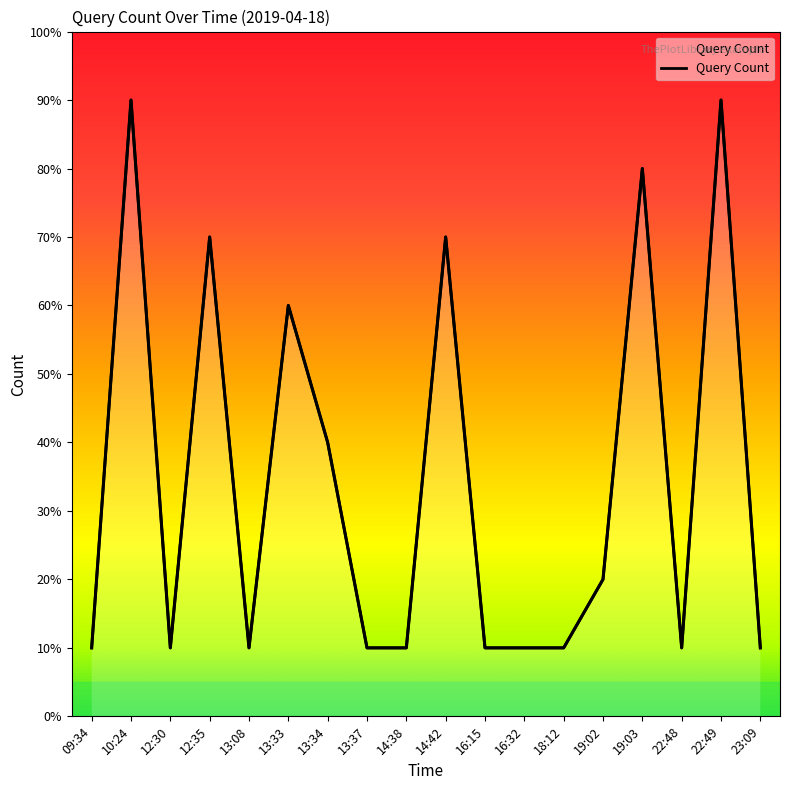

Rank the categories by value from lowest to highest.

09:34, 12:30, 13:08, 13:37, 14:38, 16:15, 16:32, 18:12, 22:48, 23:09, 19:02, 13:34, 13:33, 12:35, 14:42, 19:03, 10:24, 22:49